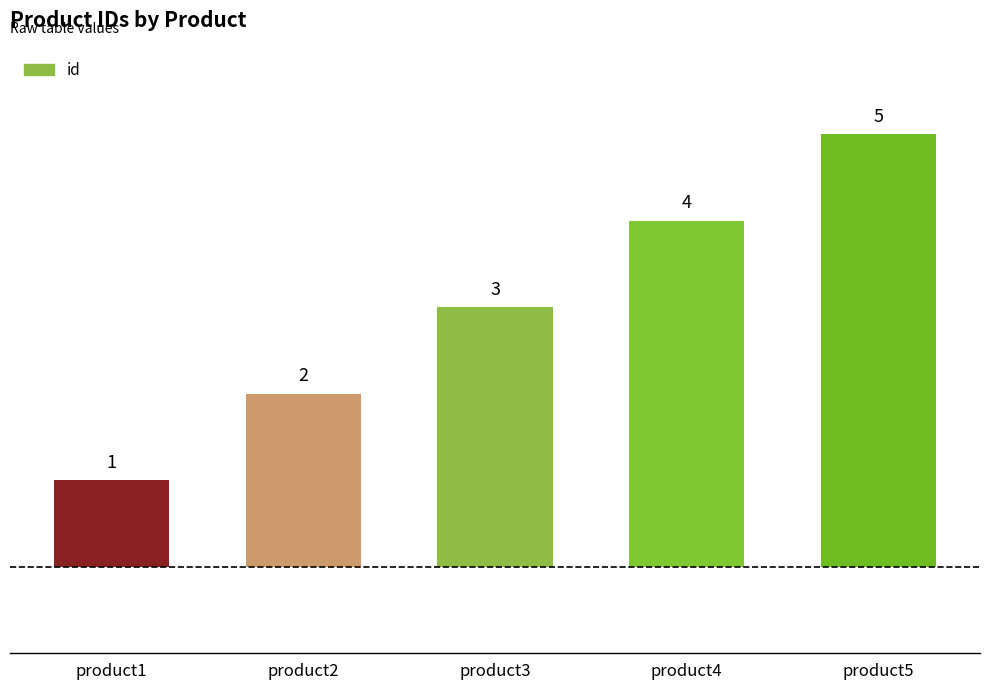

Approximately how many times larger is the value at product4 compared to product1?

4.0